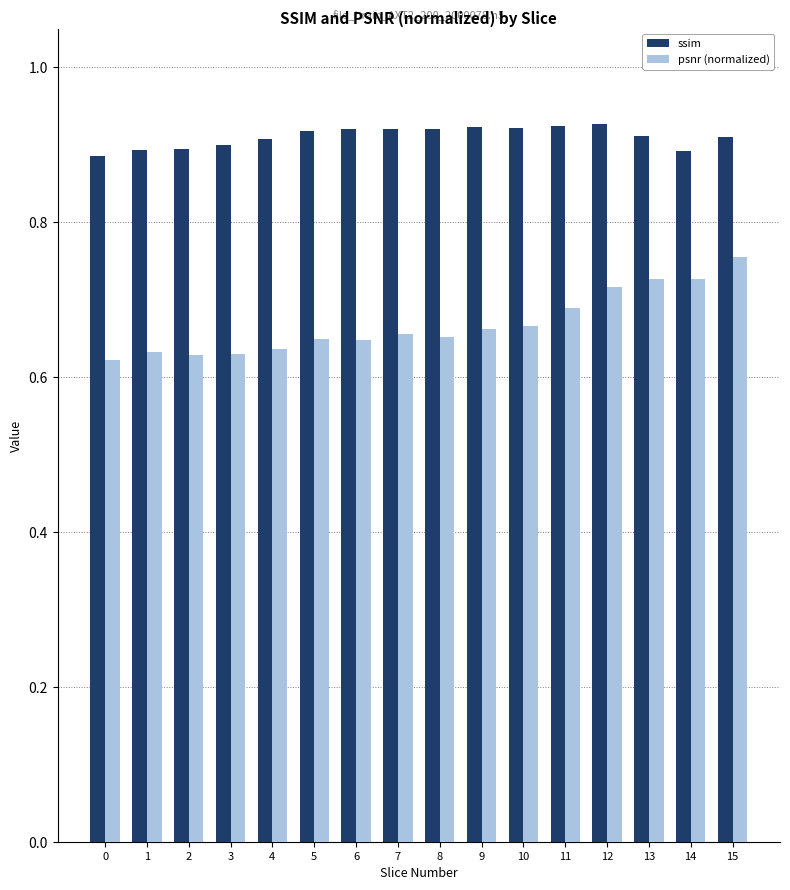

What is the sum of the ssim values at 7 and 13?

1.8